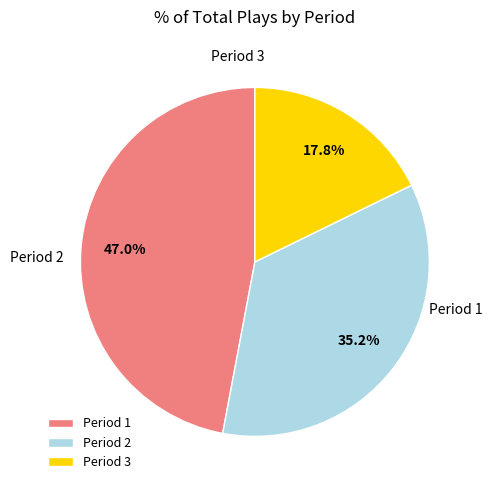

True or false: Period 3 accounts for 25% of the total.

False